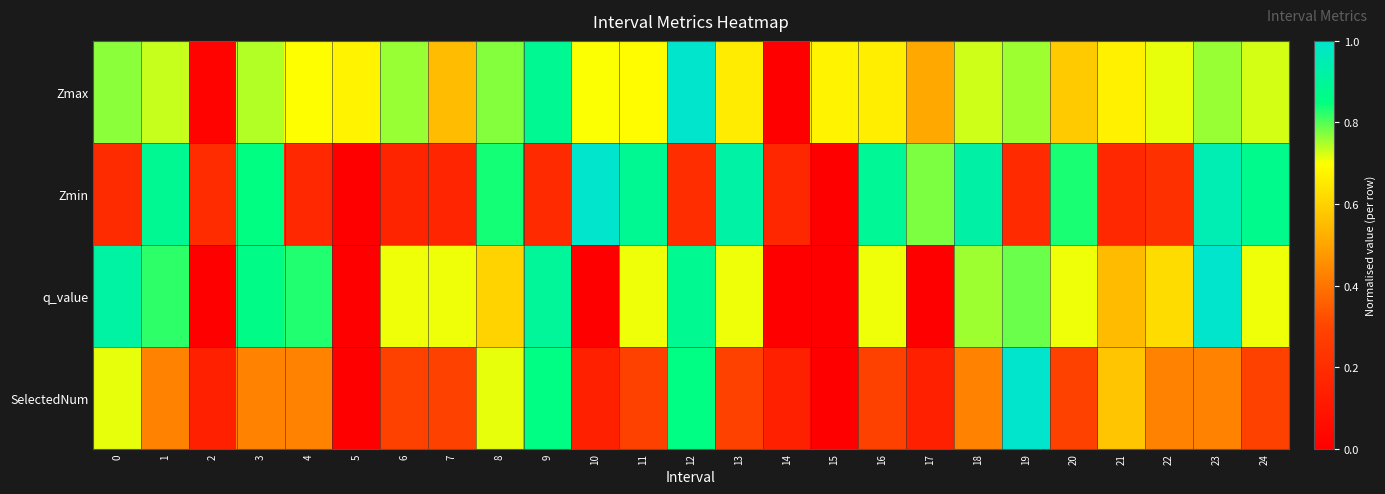

List the series in order of their overall mean, highest first.

Zmax, q_value, Zmin, SelectedNum